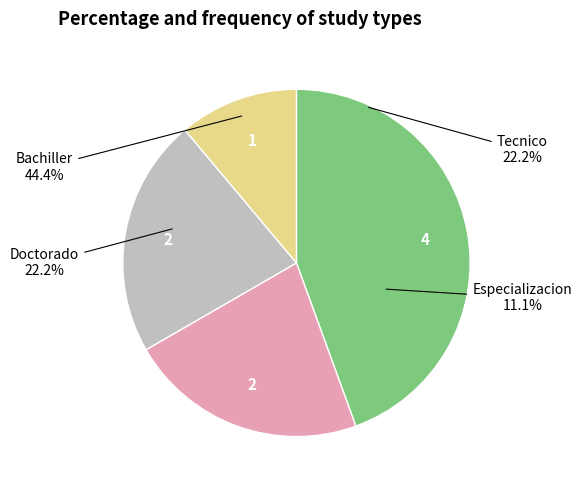

To the nearest percent, what is the combined percentage of Doctorado and Tecnico?

44%